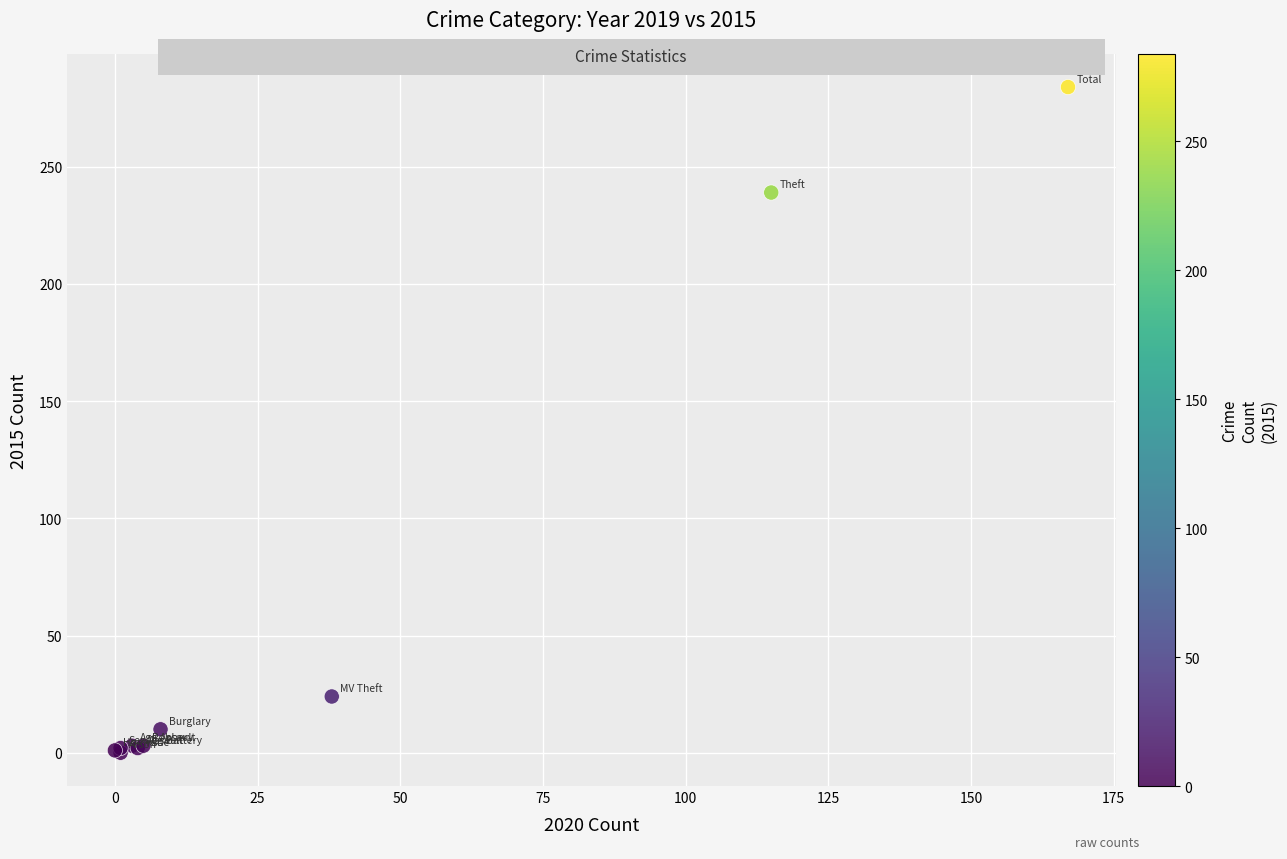

What Y value in the scatter plot is closest to 142?

239